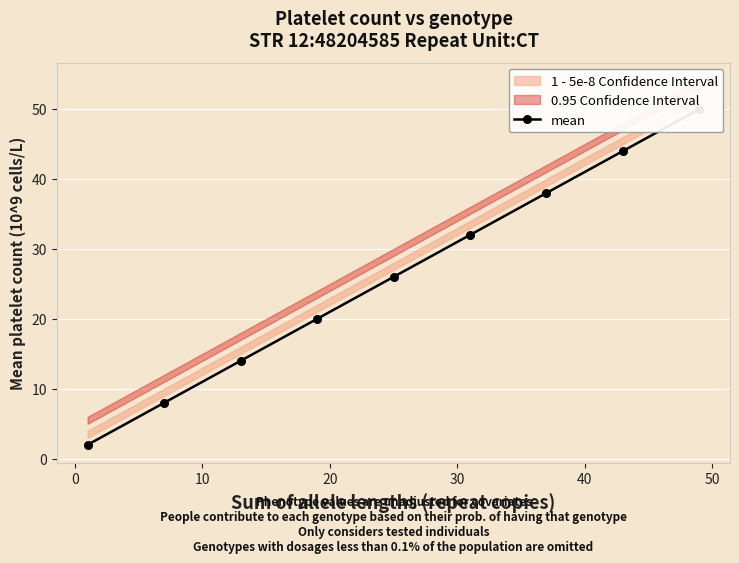

What is the ratio of the value at 0 to the value at 10?

0.6